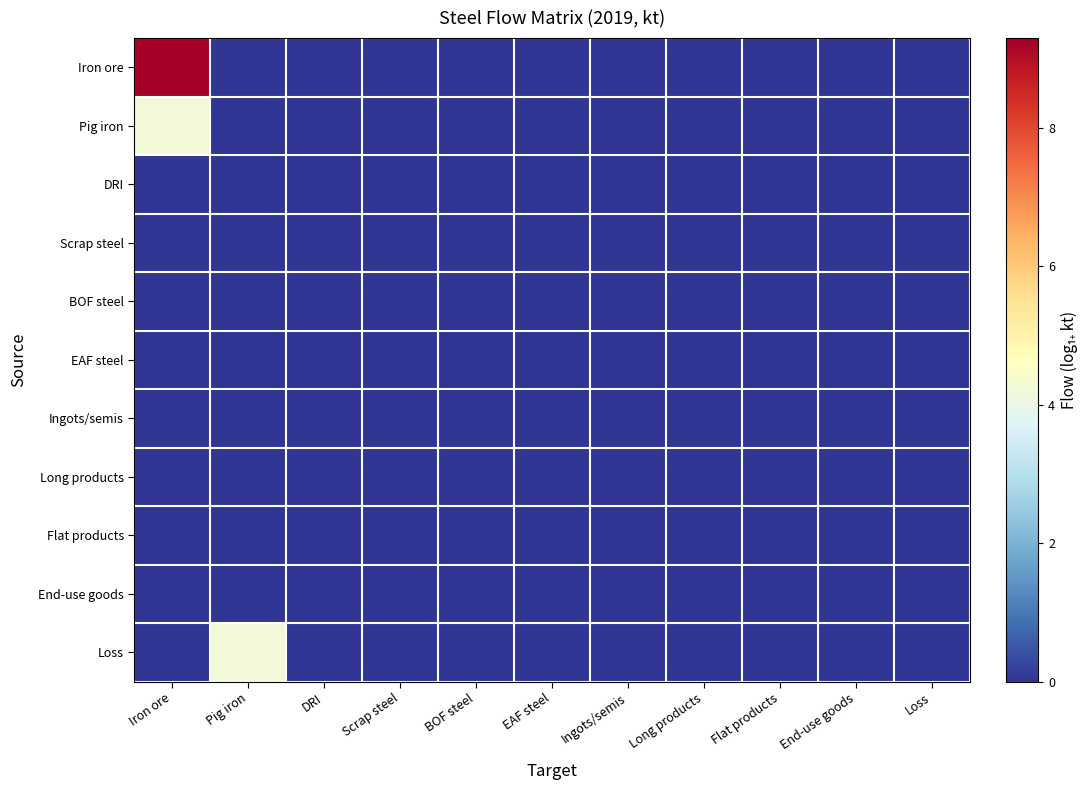

What is the maximum value shown in the chart?

9.3